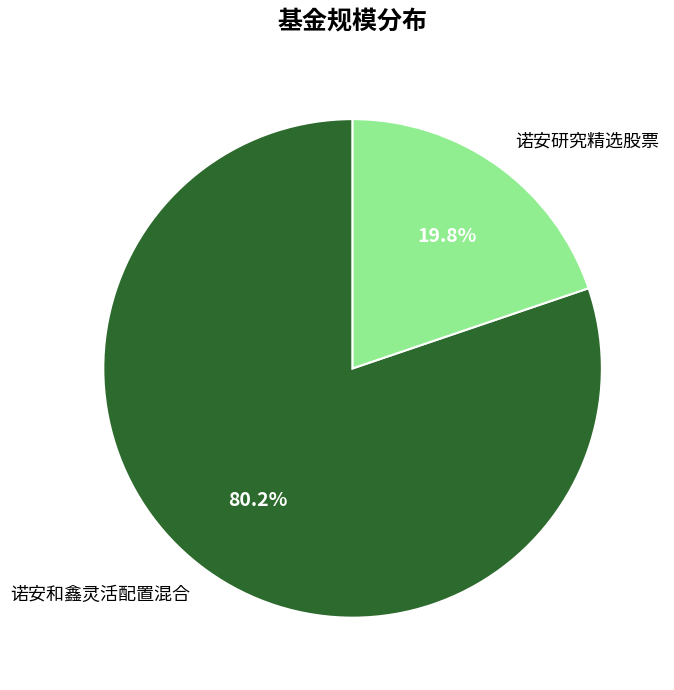

Which slice is the largest?

诺安和鑫灵活配置混合